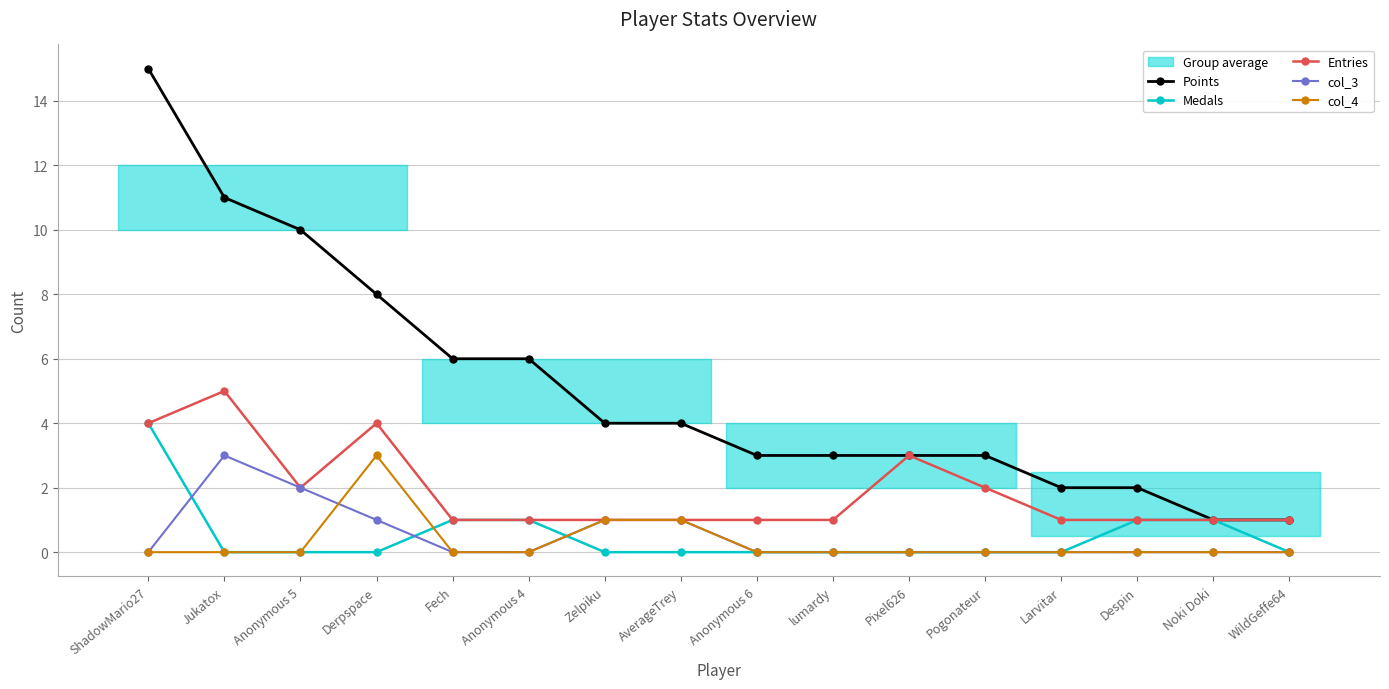

Reading right to left, transcribe all the data shown in this chart.

Points: WildGeffe64=1	Noki Doki=1	Despin=2	Larvitar=2	Pogonateur=3	Pixel626=3	lumardy=3	Anonymous 6=3	AverageTrey=4	Zelpiku=4	Anonymous 4=6	Fech=6	Derpspace=8	Anonymous 5=10	Jukatox=11	ShadowMario27=15
Medals: WildGeffe64=0	Noki Doki=1	Despin=1	Larvitar=0	Pogonateur=0	Pixel626=0	lumardy=0	Anonymous 6=0	AverageTrey=0	Zelpiku=0	Anonymous 4=1	Fech=1	Derpspace=0	Anonymous 5=0	Jukatox=0	ShadowMario27=4
Entries: WildGeffe64=1	Noki Doki=1	Despin=1	Larvitar=1	Pogonateur=2	Pixel626=3	lumardy=1	Anonymous 6=1	AverageTrey=1	Zelpiku=1	Anonymous 4=1	Fech=1	Derpspace=4	Anonymous 5=2	Jukatox=5	ShadowMario27=4
col_3: WildGeffe64=0	Noki Doki=0	Despin=0	Larvitar=0	Pogonateur=0	Pixel626=0	lumardy=0	Anonymous 6=0	AverageTrey=1	Zelpiku=1	Anonymous 4=0	Fech=0	Derpspace=1	Anonymous 5=2	Jukatox=3	ShadowMario27=0
col_4: WildGeffe64=0	Noki Doki=0	Despin=0	Larvitar=0	Pogonateur=0	Pixel626=0	lumardy=0	Anonymous 6=0	AverageTrey=1	Zelpiku=1	Anonymous 4=0	Fech=0	Derpspace=3	Anonymous 5=0	Jukatox=0	ShadowMario27=0